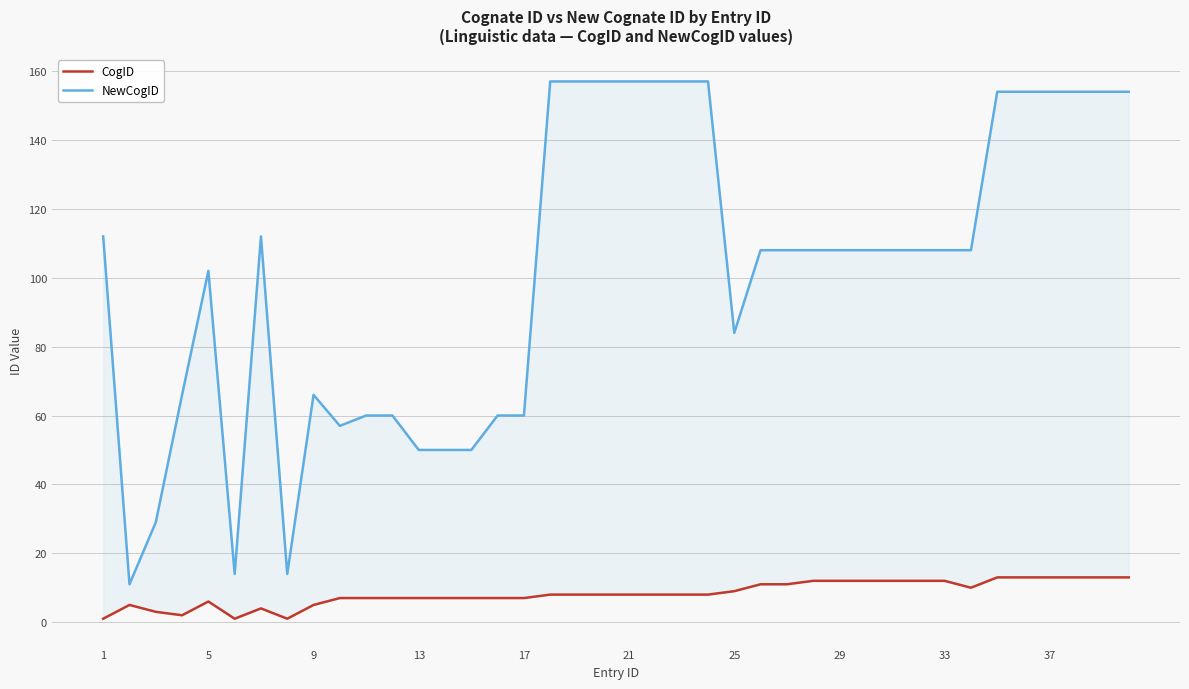

What is the difference between the second highest and minimum values in the NewCogID series?

146